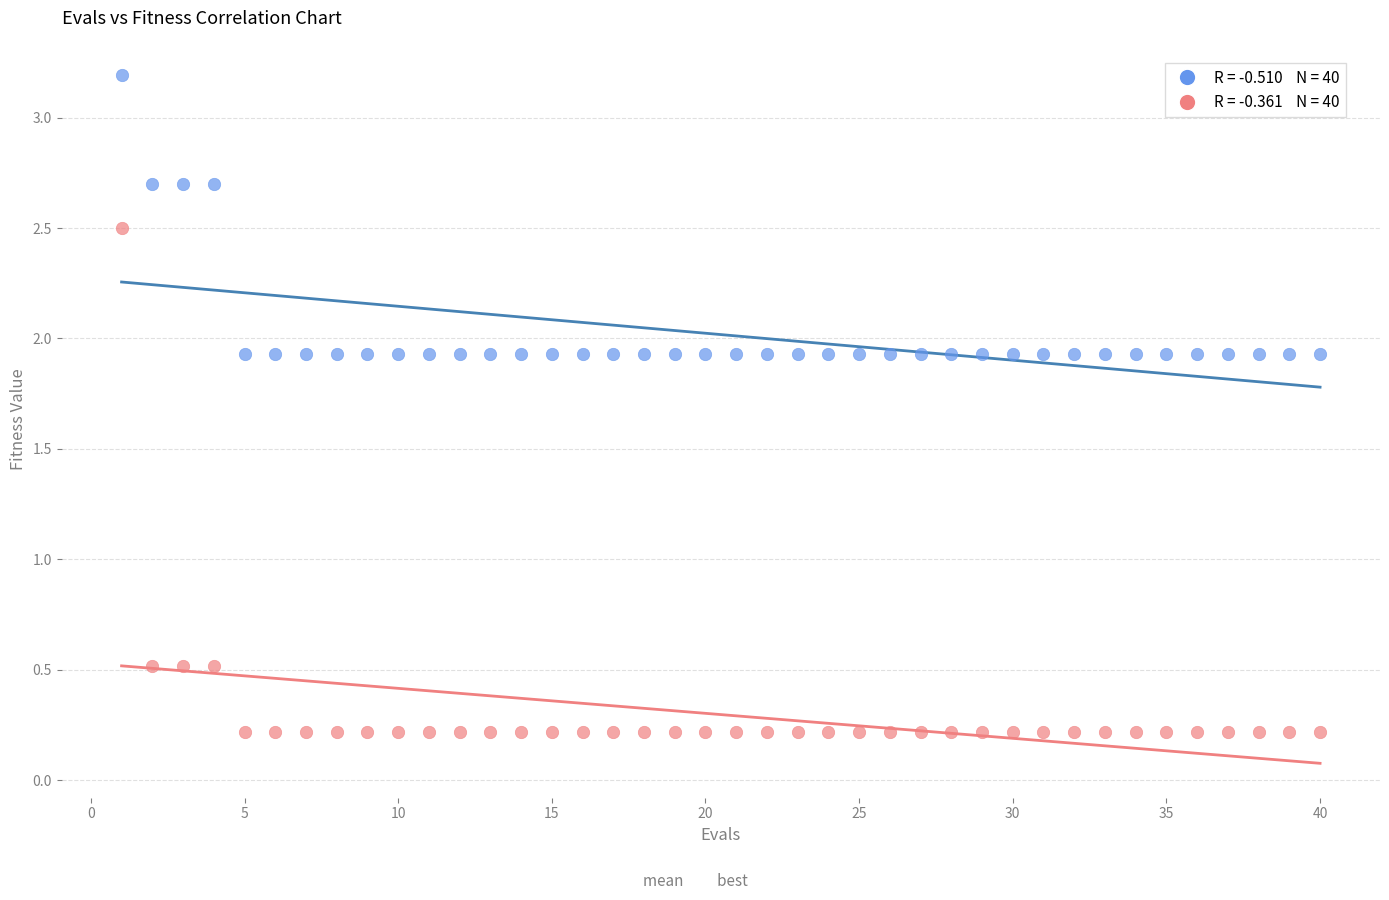

Across all data points, what is the range of X values (max minus min)?

39.0